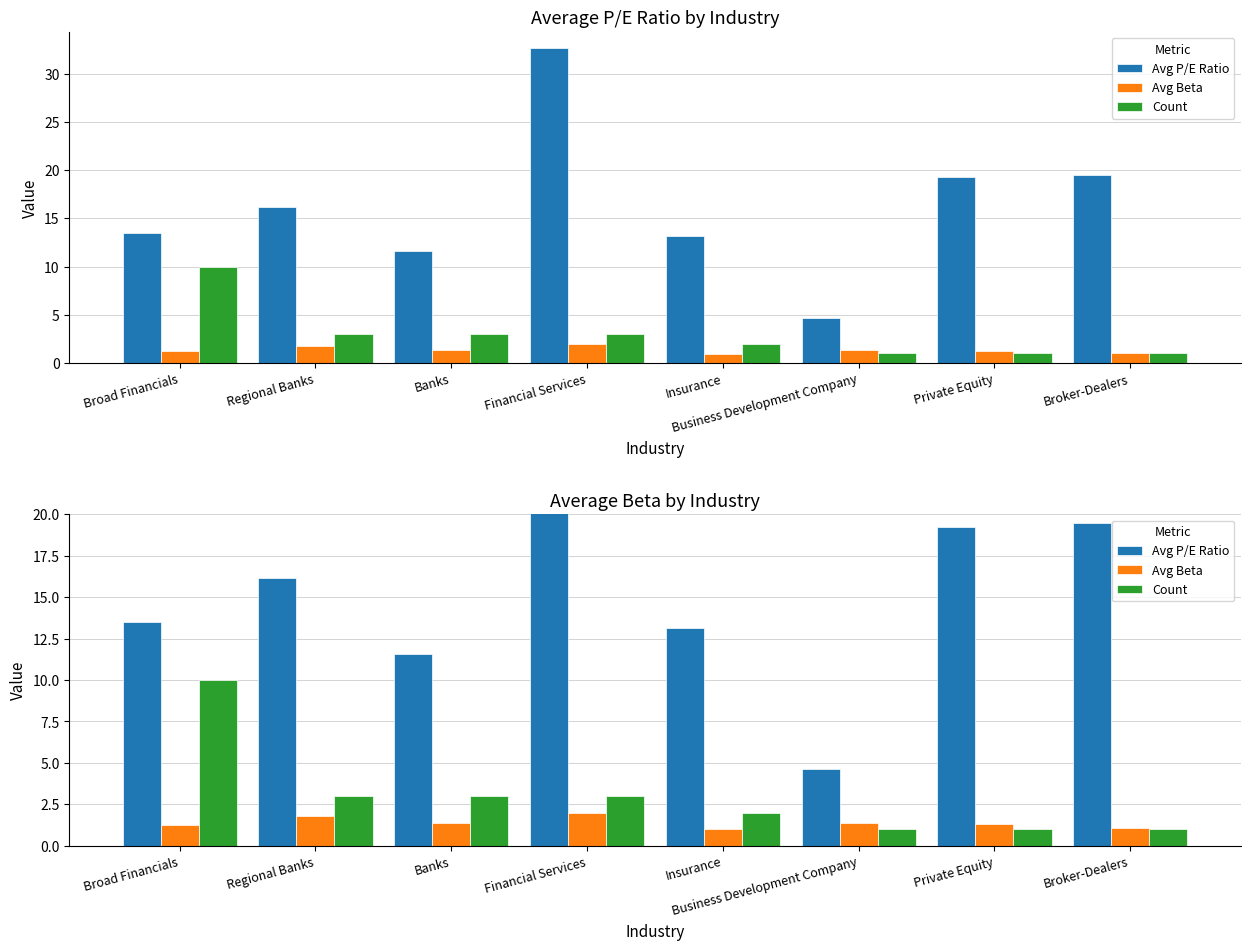

What is the difference between the maximum and minimum values in the Avg Beta series?

1.0